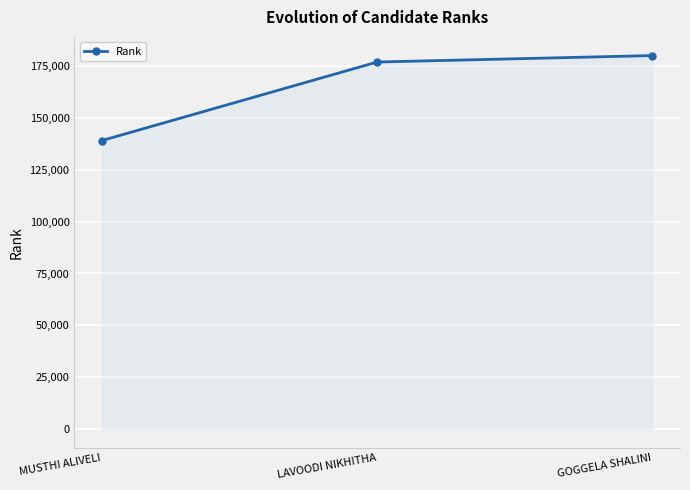

The value at MUSTHI ALIVELI is 76325. True or false?

False